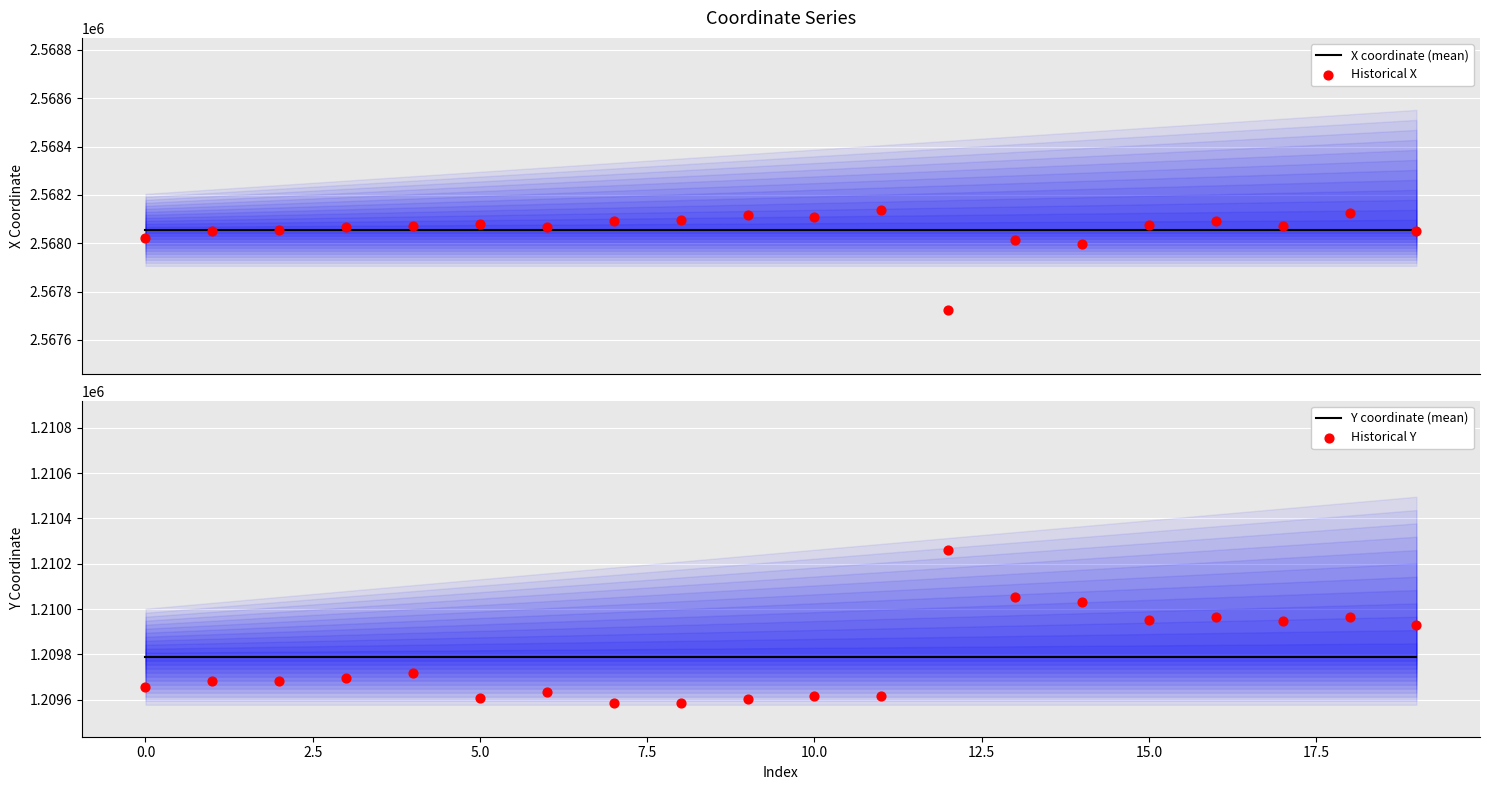

Which series has the largest total across all categories?

X coordinate (mean)